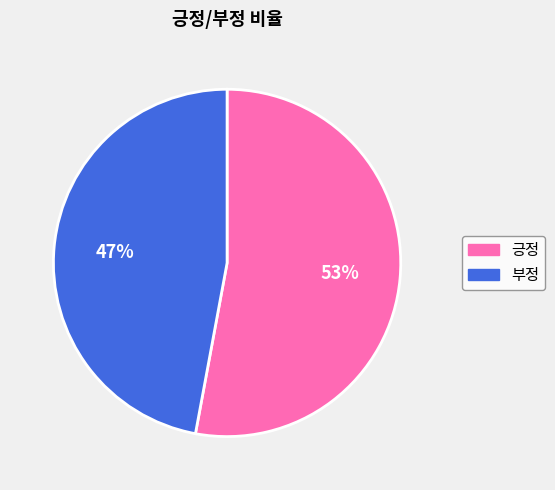

To the nearest percent, what is the average slice percentage?

50%